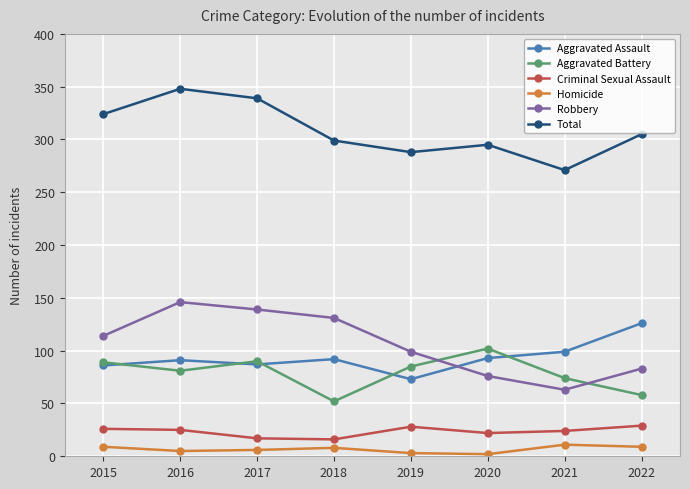

List the series in order of their peak value, highest first.

Total, Robbery, Aggravated Assault, Aggravated Battery, Criminal Sexual Assault, Homicide